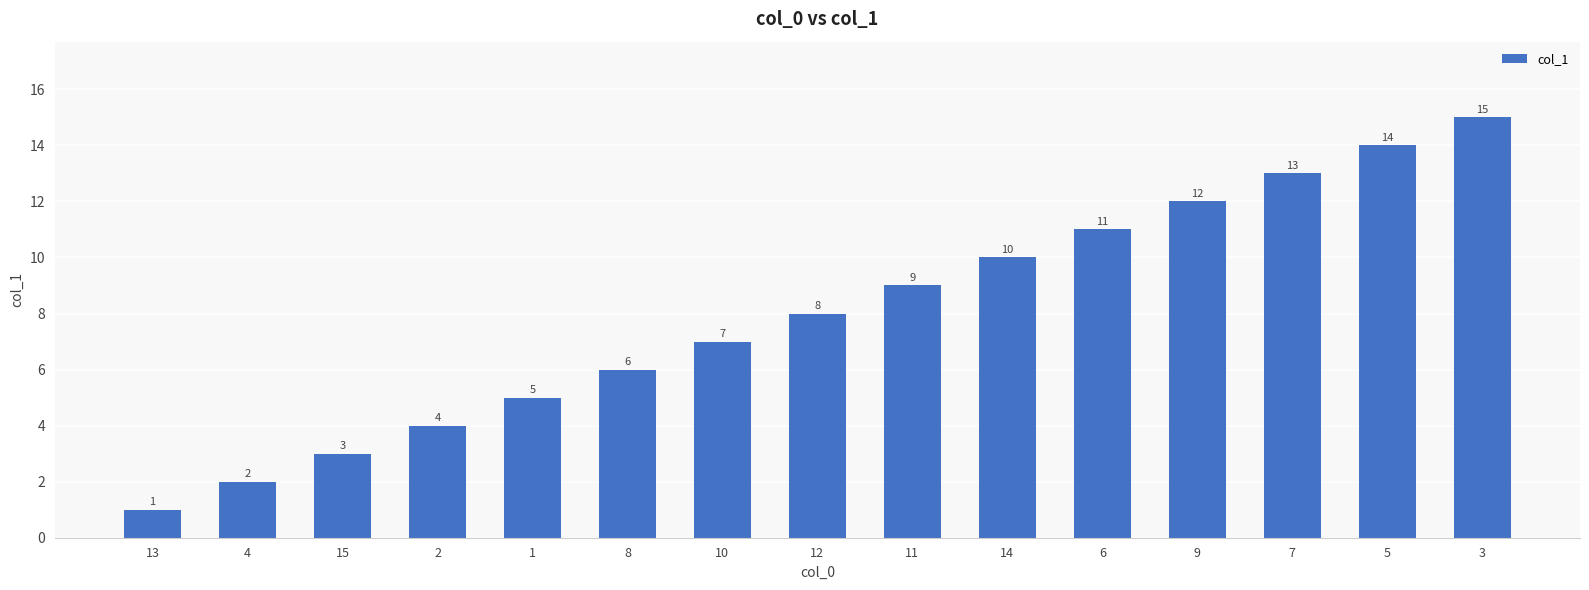

How many series are shown in this chart?

1